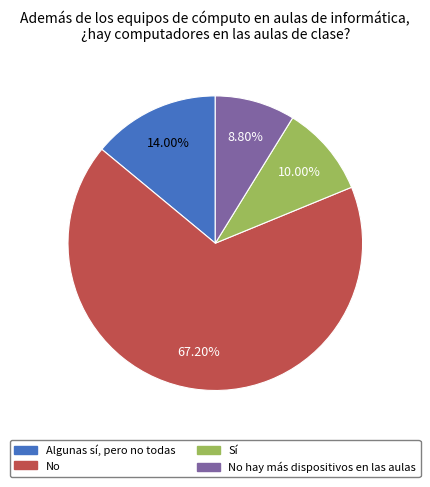

Is there a majority slice in this chart?

Yes